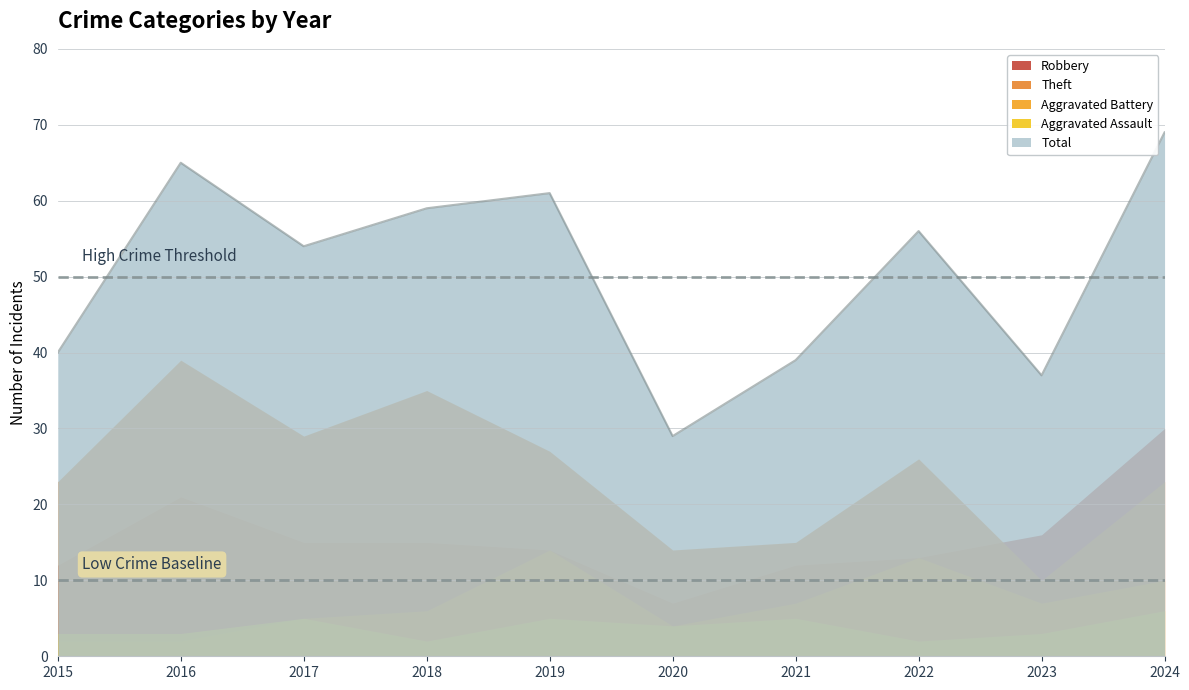

Where is the first local maximum for Robbery?

2016